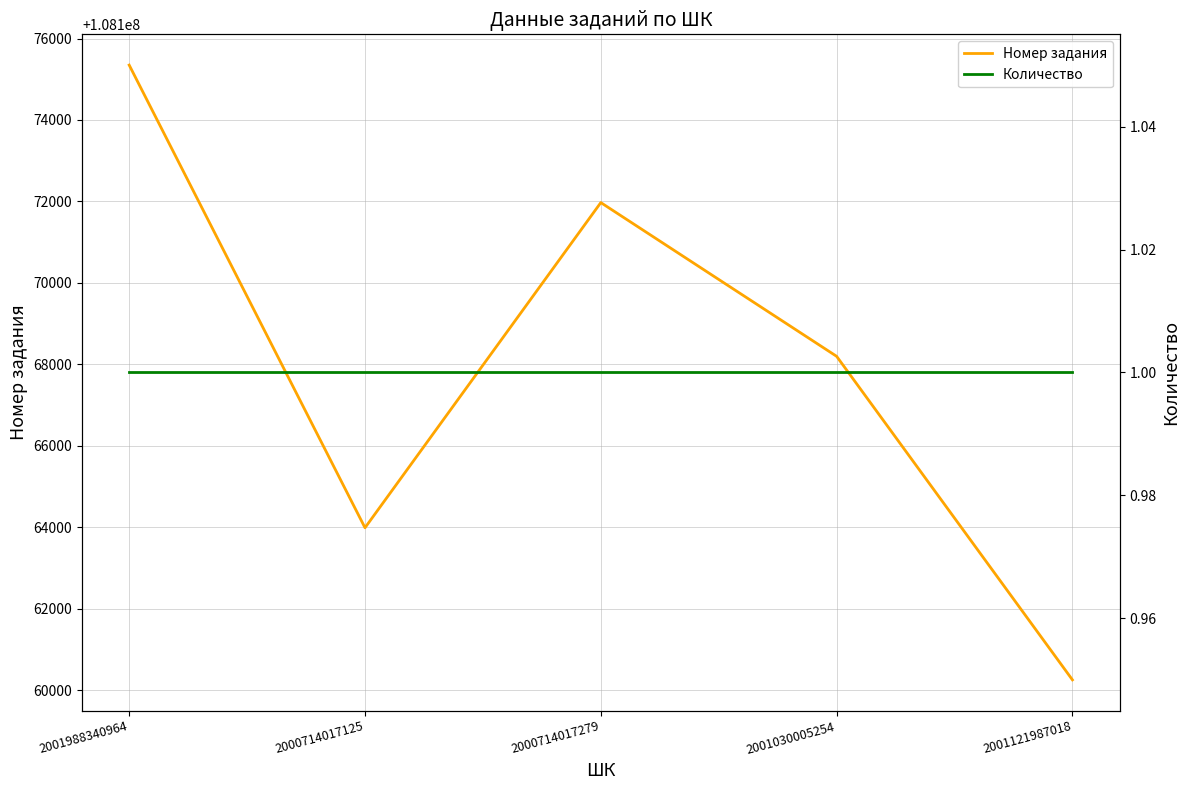

The Номер задания series shows 108163992 at 2000714017125. True or false?

True